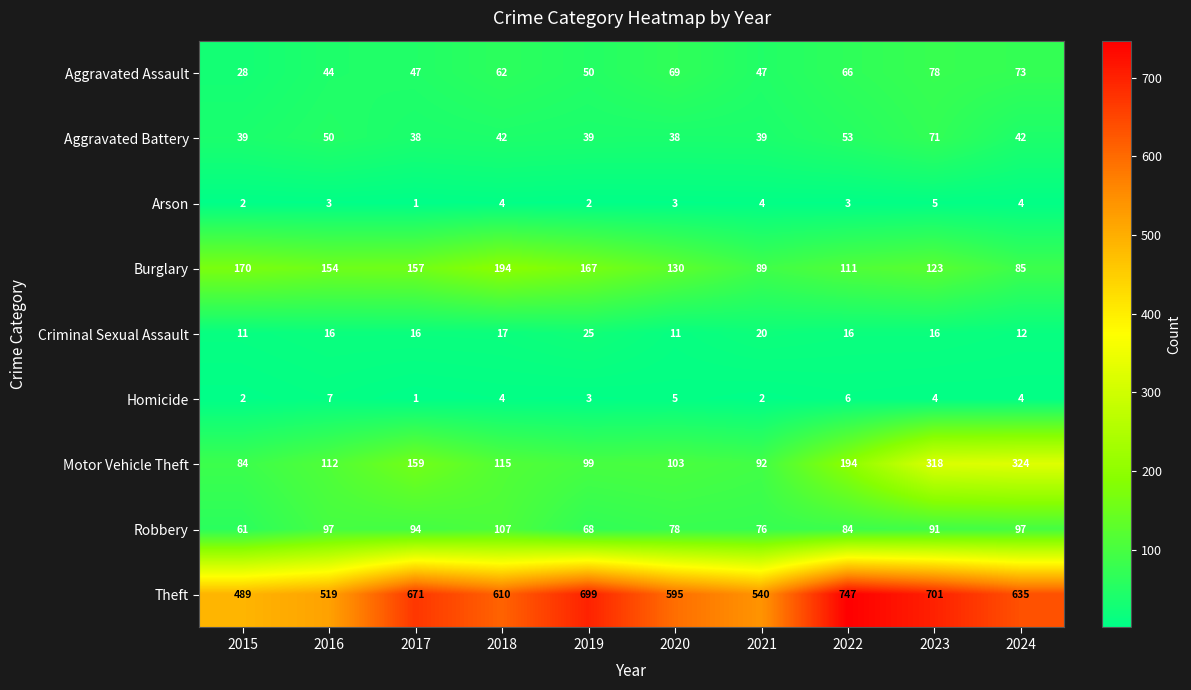

What is the sum of the Robbery values at 2020 and 2016?

175